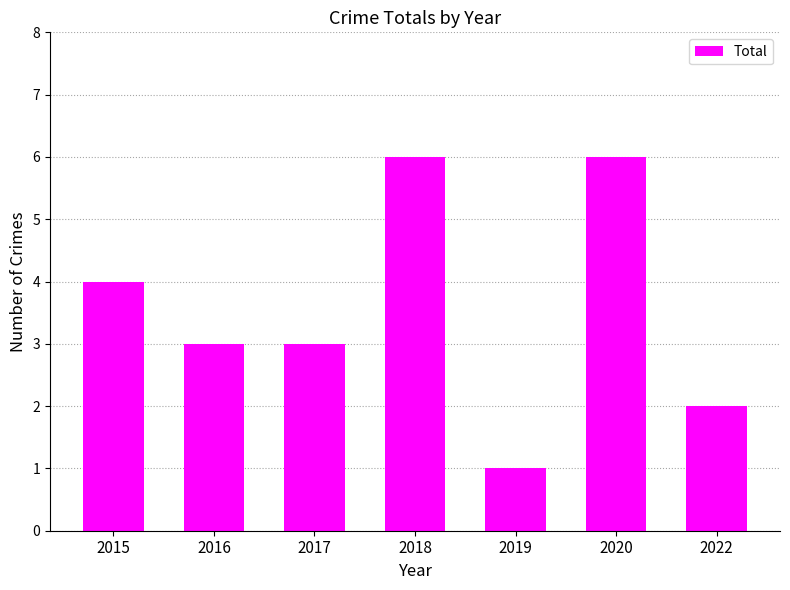

What is the greatest value displayed?

6